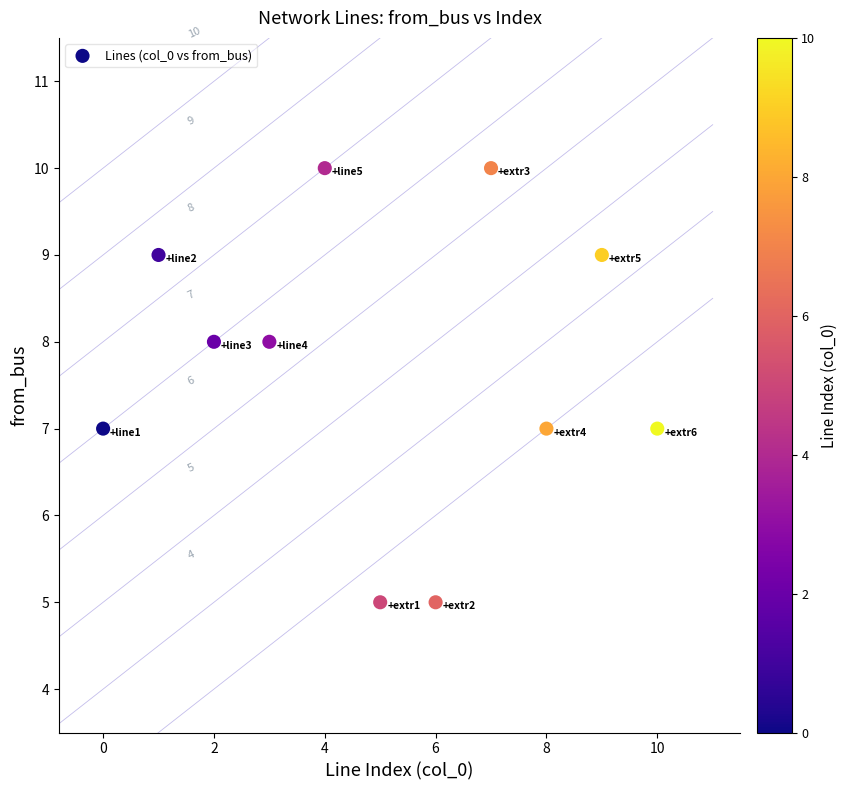

What Y value in the scatter plot is closest to 7?

7